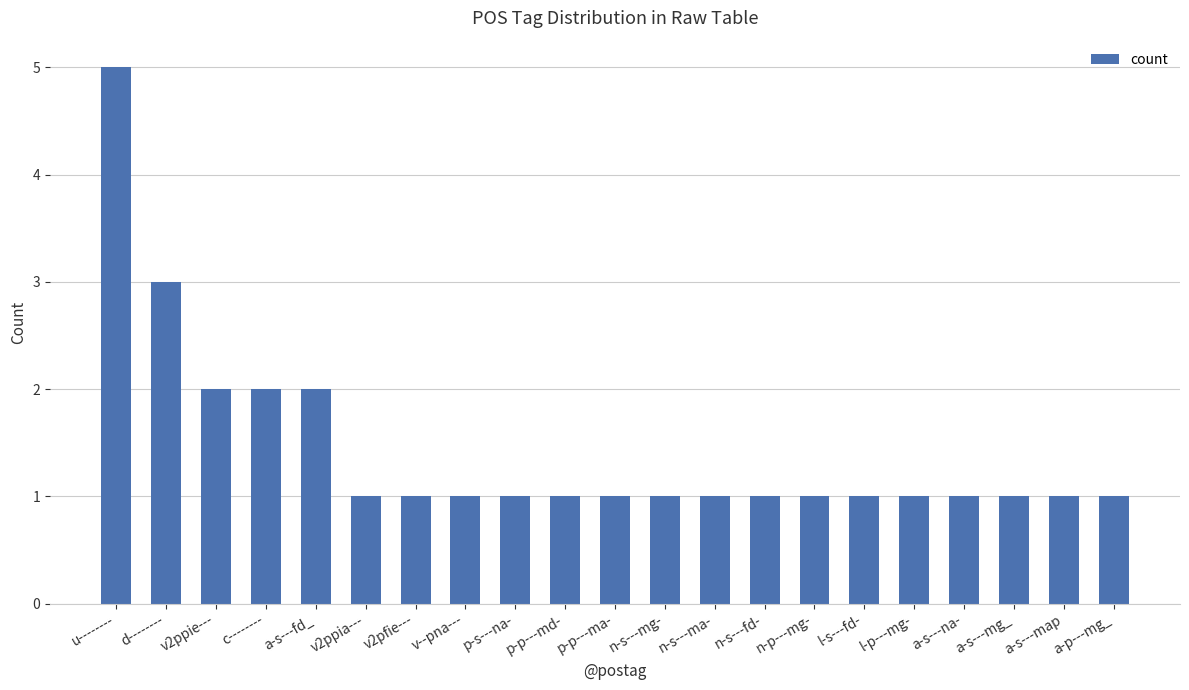

What is the change in value from u-------- to v2pfie---?

-4